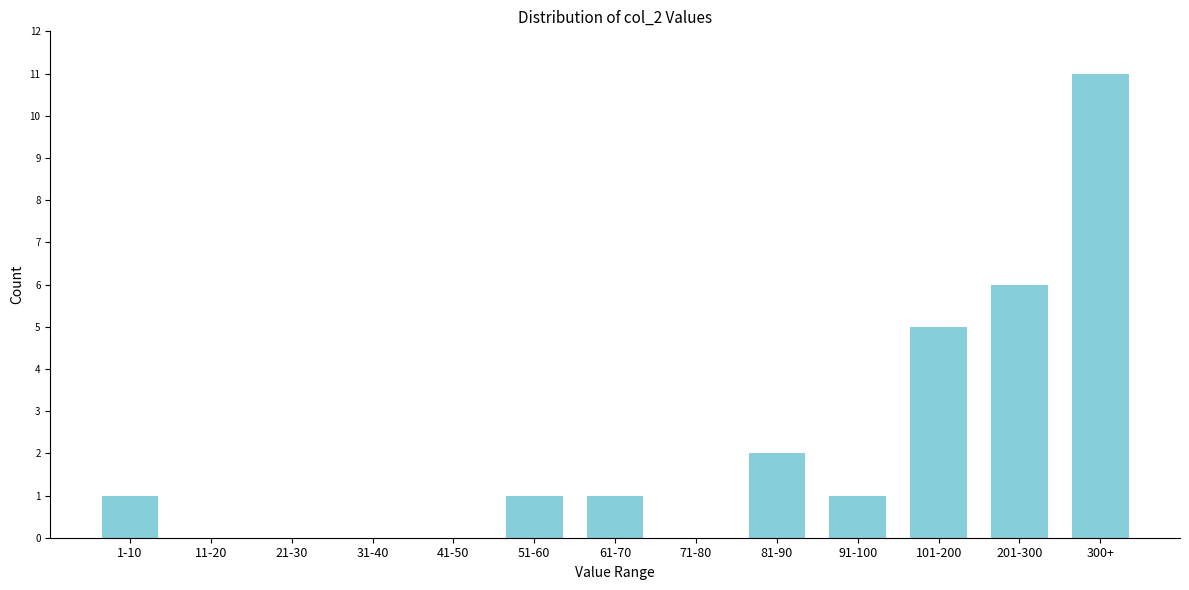

Reading left to right, extract all data points from this chart.

1-10=1	11-20=0	21-30=0	31-40=0	41-50=0	51-60=1	61-70=1	71-80=0	81-90=2	91-100=1	101-200=5	201-300=6	300+=11